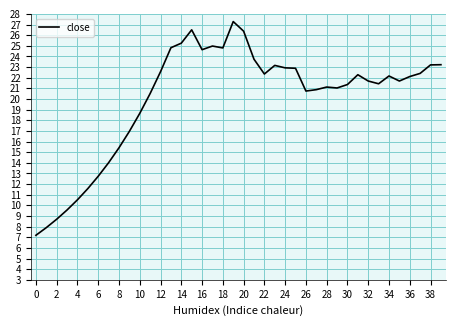

What is the difference between the maximum and minimum values?

20.1